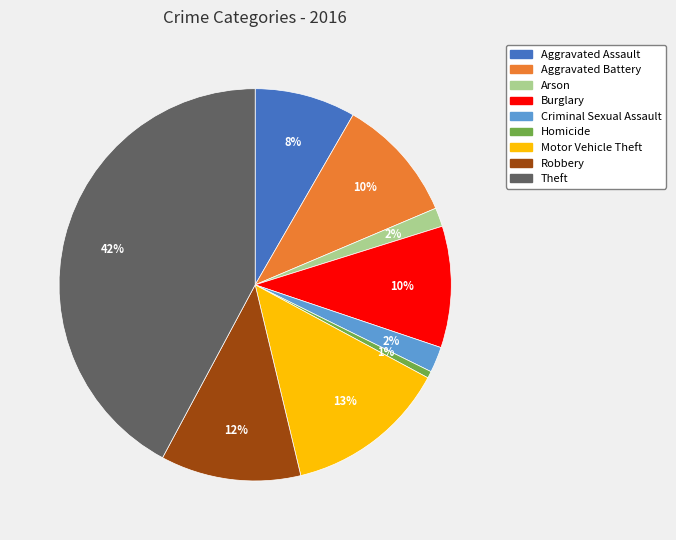

Is there any slice that represents more than half of the pie?

No